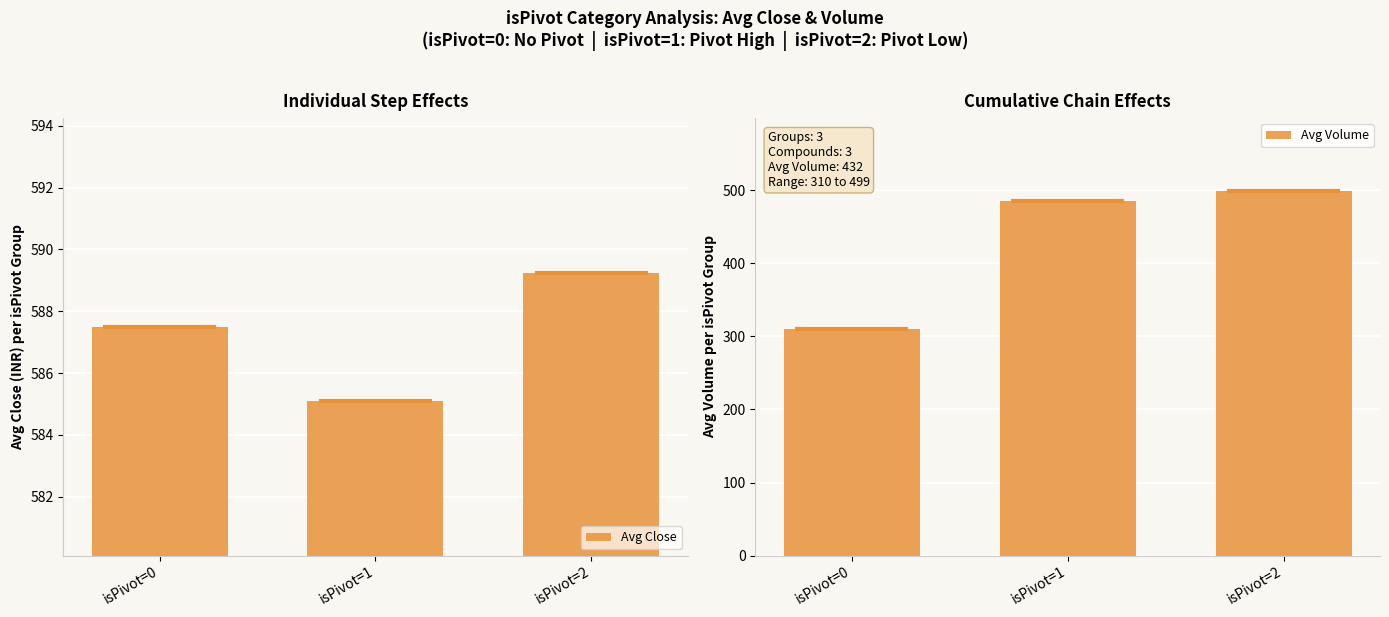

Where does the Avg Close series first go above 587?

isPivot=0